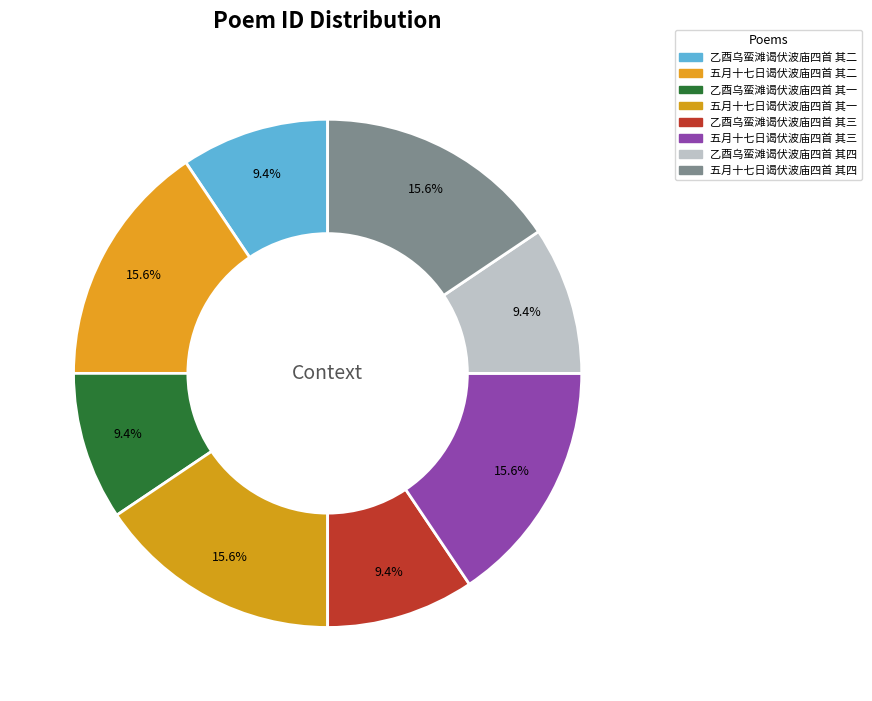

Is the sum of 乙酉乌蛮滩谒伏波庙四首 其二 and 五月十七日谒伏波庙四首 其二 greater than half?

No